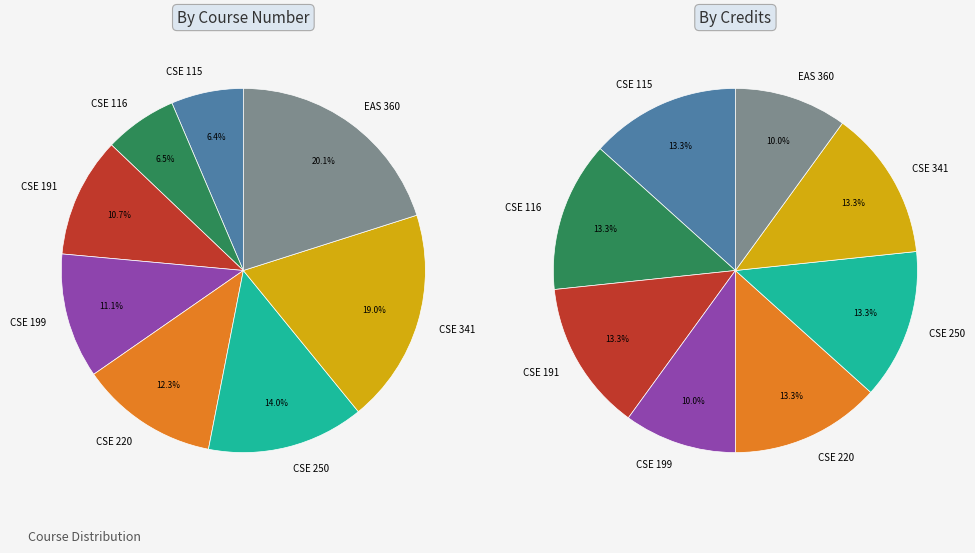

Which category has the smallest portion of the pie?

CSE 115